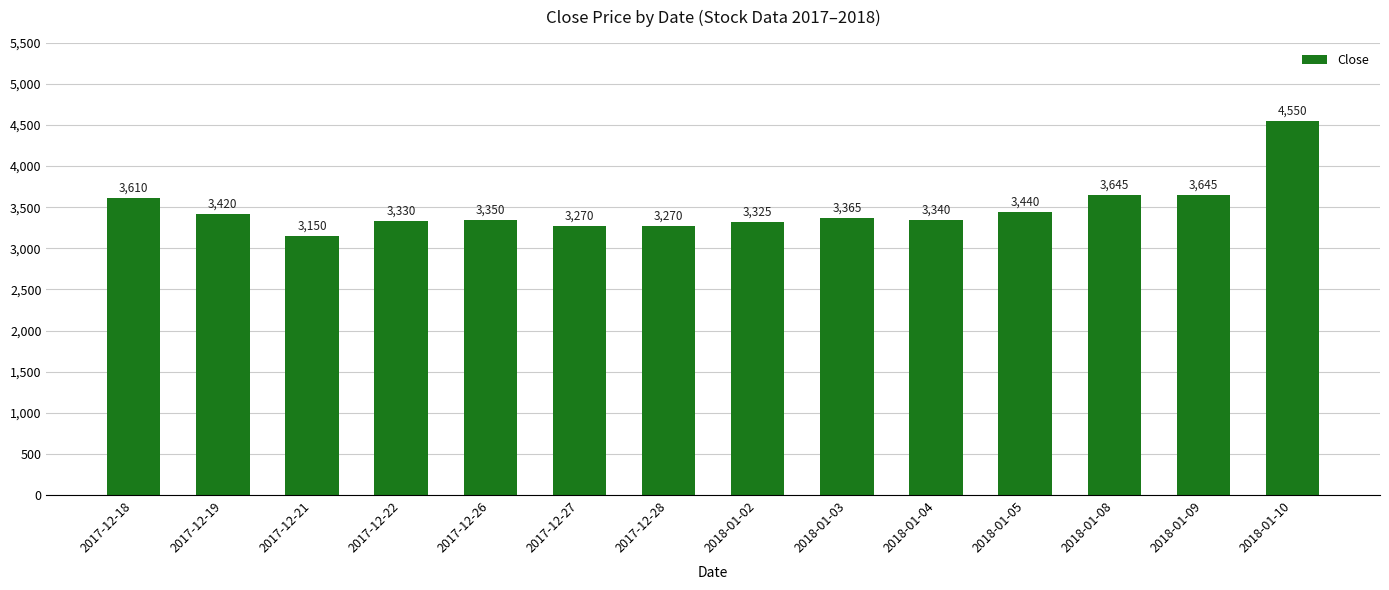

What is the difference between the values at 2018-01-02 and 2018-01-10?

1225